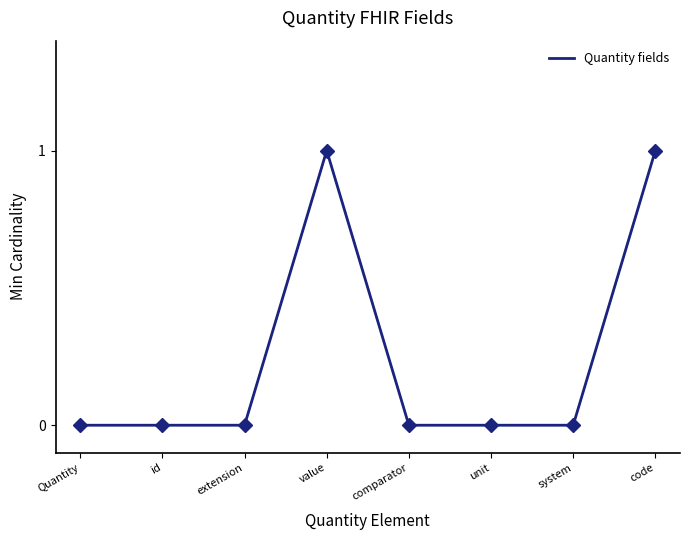

Count the values in the range 0 to 1.

8